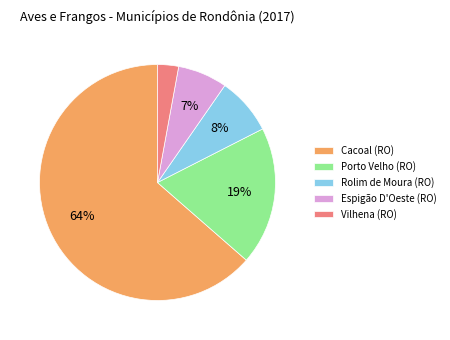

How many slices are in this pie chart?

5